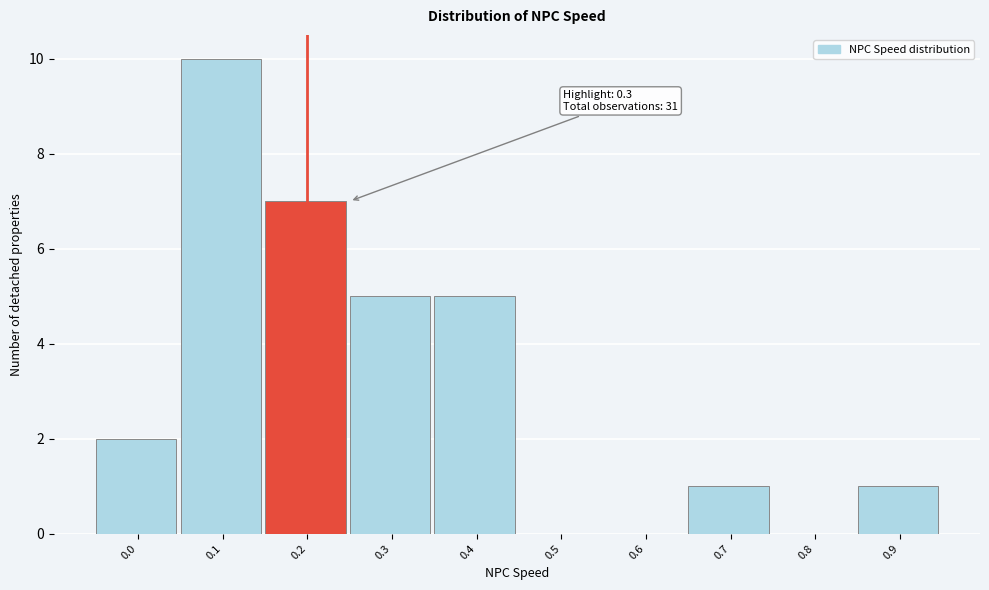

The value at 0.4 is 1. True or false?

False